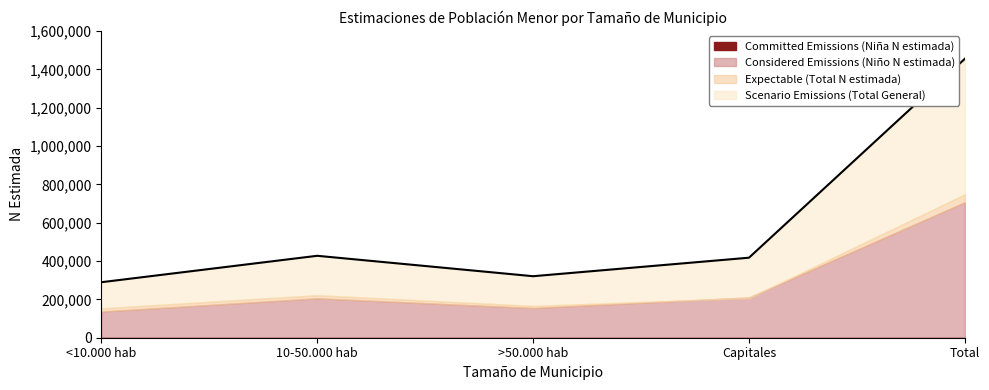

At which category does Scenario Emissions (Total General) reach its first local valley?

>50.000 hab